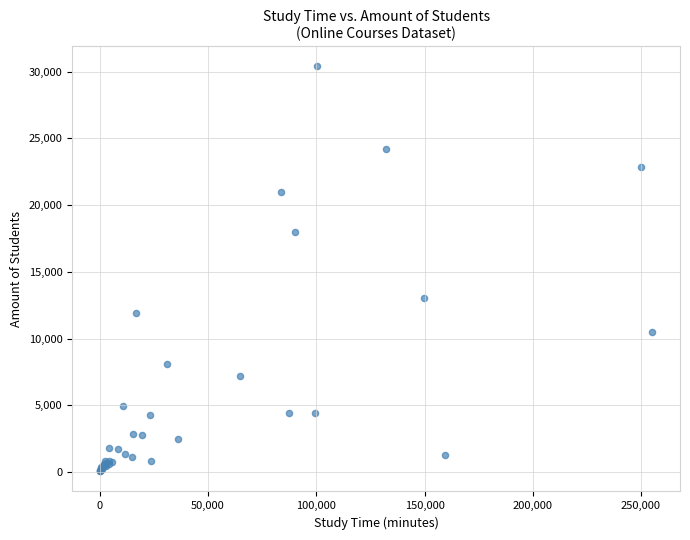

What Y value in the scatter plot is closest to 15226?

13023